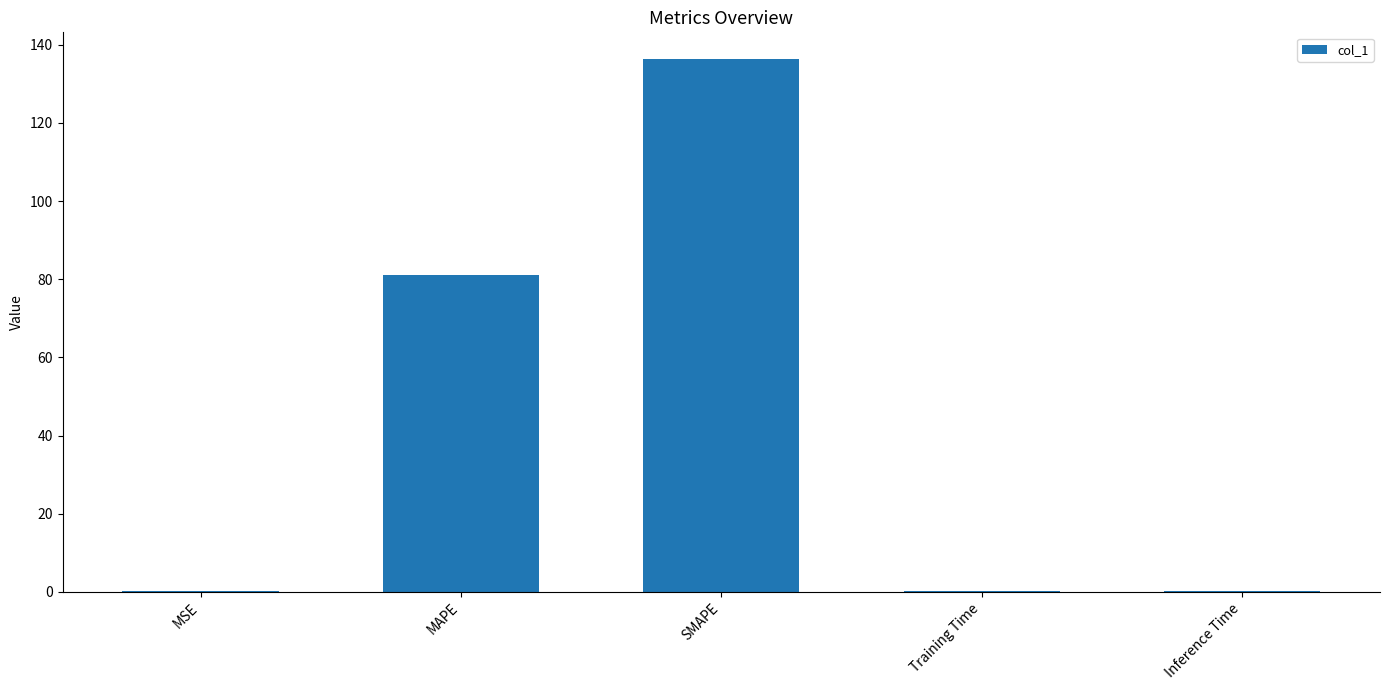

What is the sum of all values?

218.1